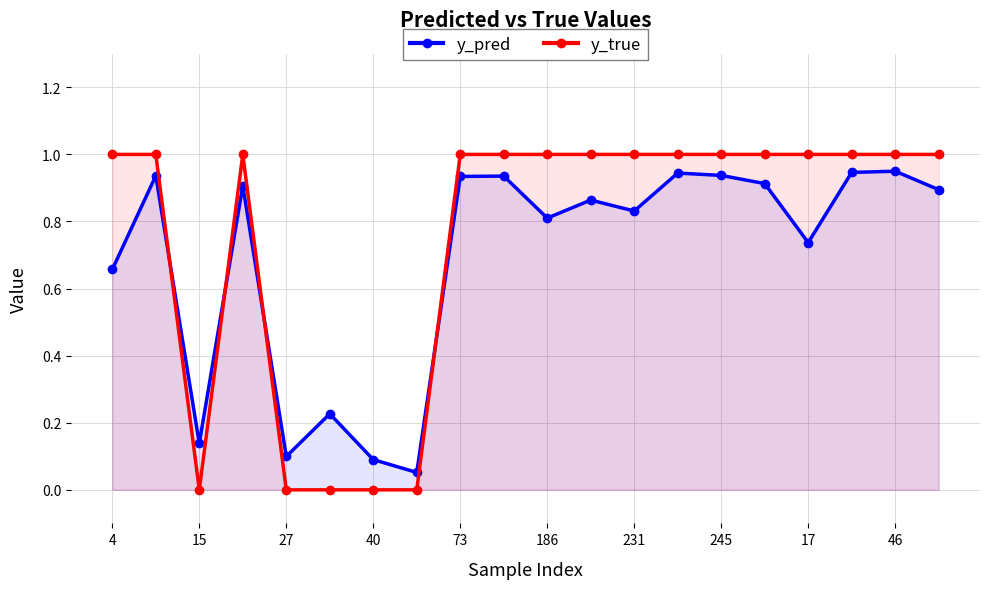

Rank the series by their average value, from highest to lowest.

y_true, y_pred